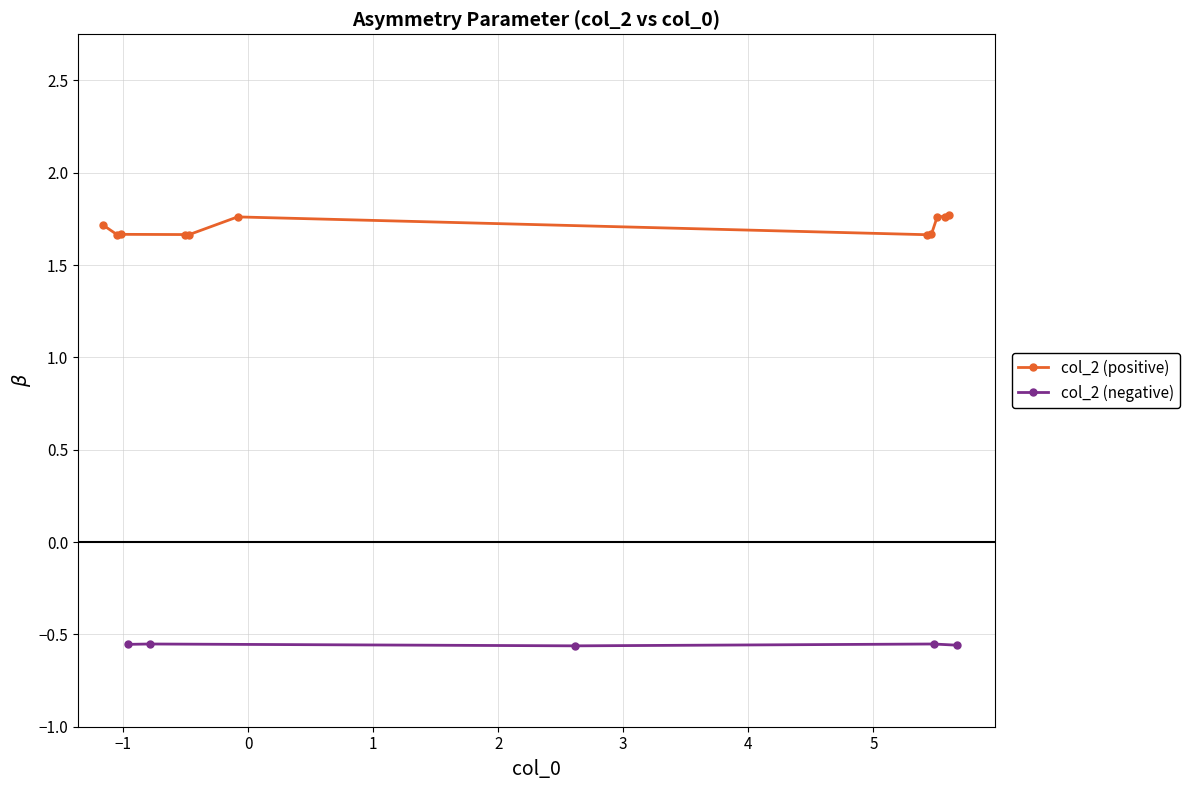

At which category does the chart reach its minimum across all series?

8